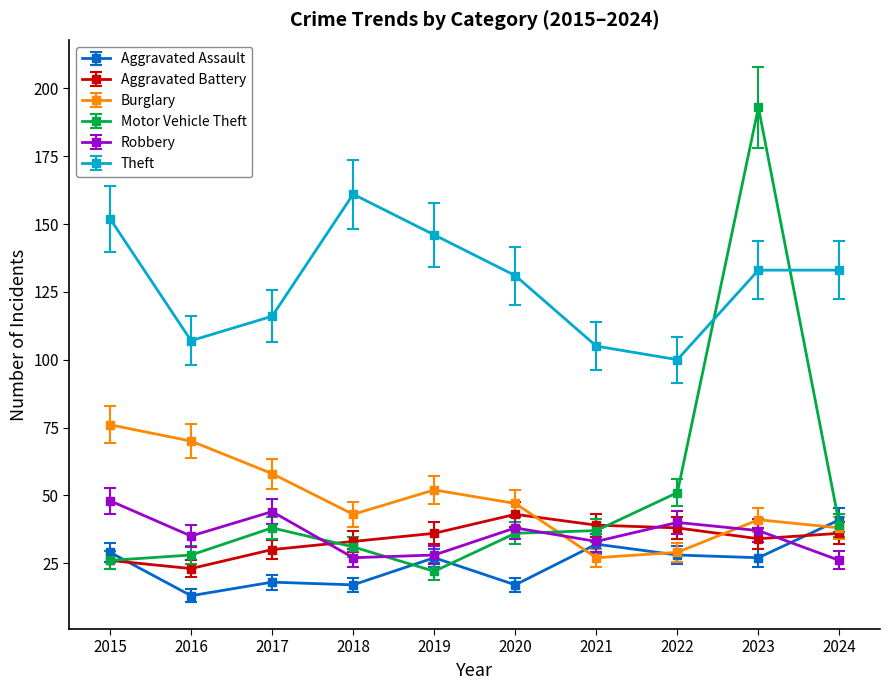

What is the total value across all series at 2020?

312